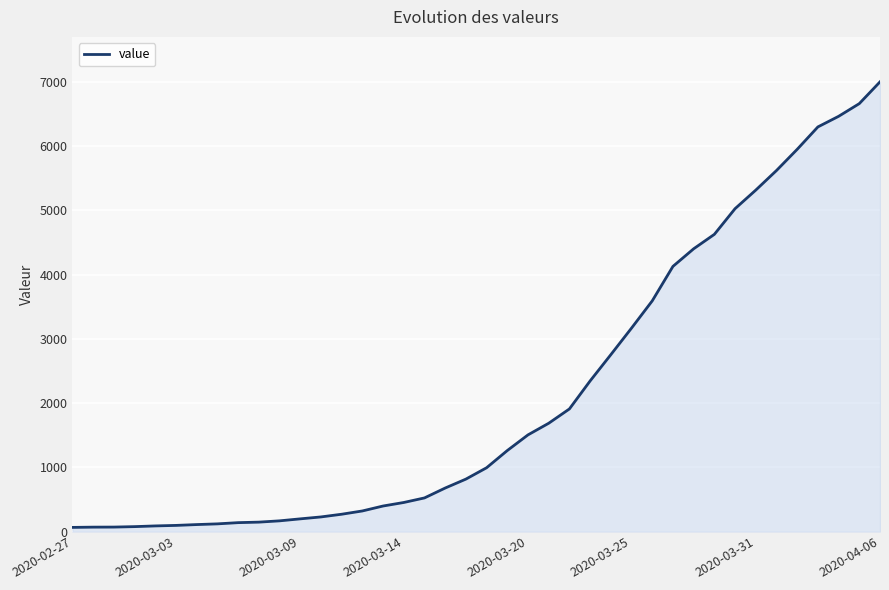

What is the maximum value shown in the chart?

7003